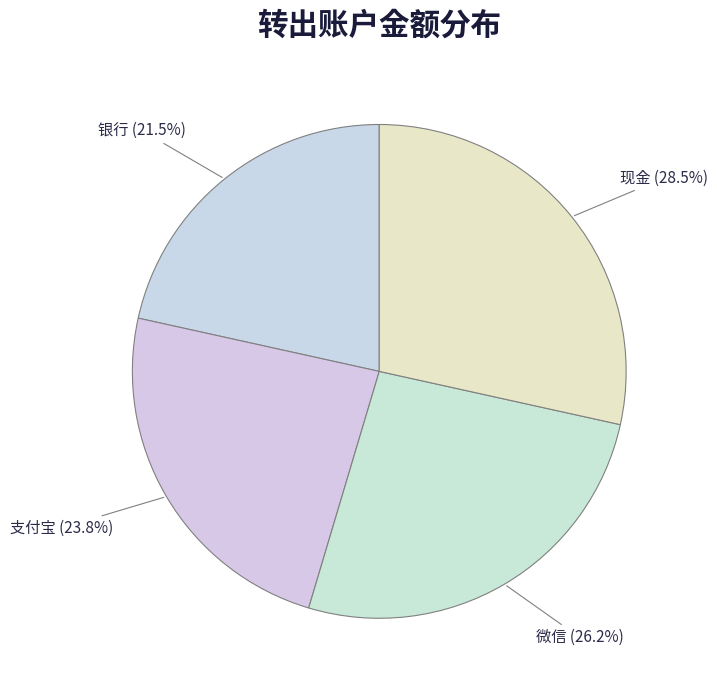

Which category has the smallest portion of the pie?

银行